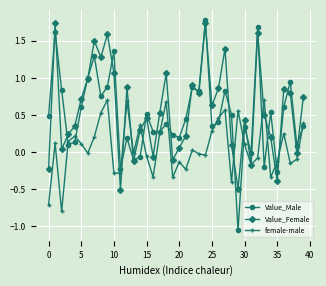

What is the minimum value for Value_Female?

-0.5